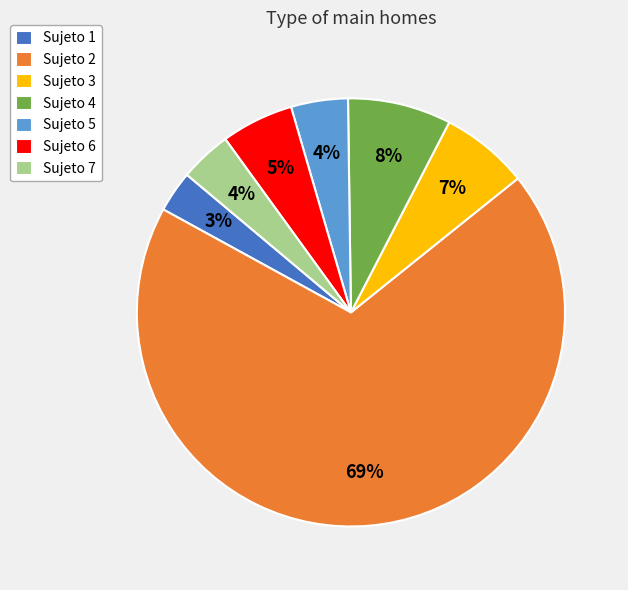

To the nearest percent, what is the average slice percentage?

14%